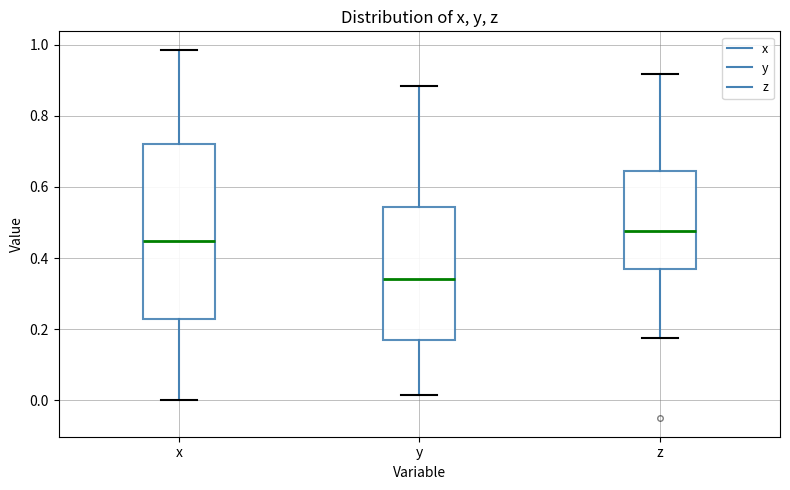

Where does the upper whisker of the box for x end on the y-axis? The values are not printed on the chart, so give them approximately, as read against the axis.

0.98